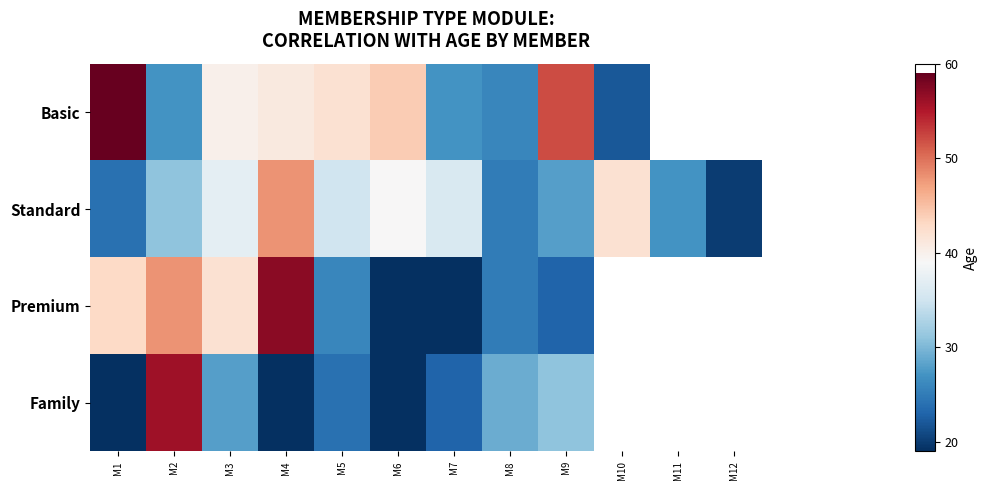

Where does the Standard series first go above 35?

M3